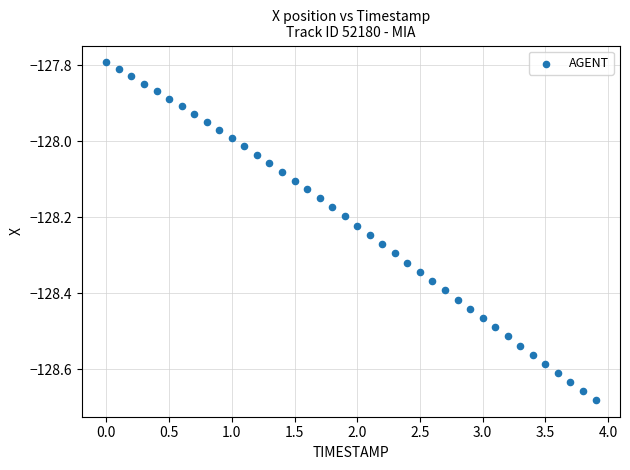

What is the range of Y values (max minus min)?

0.9